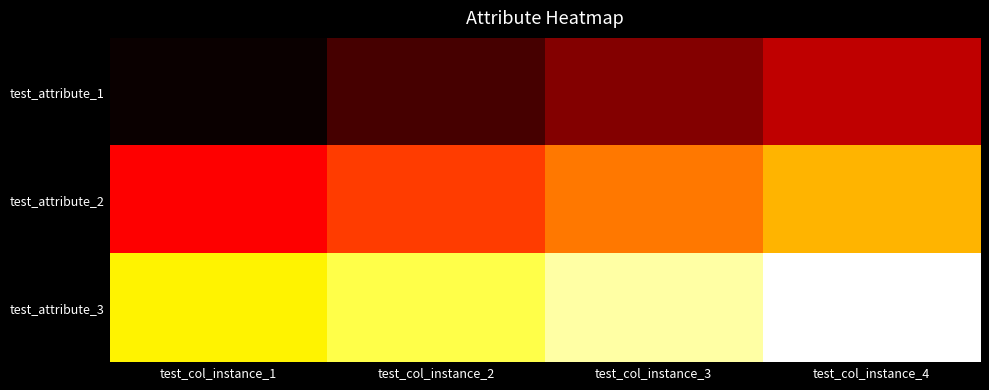

List the series in order of their peak value, lowest first.

test_attribute_1, test_attribute_2, test_attribute_3